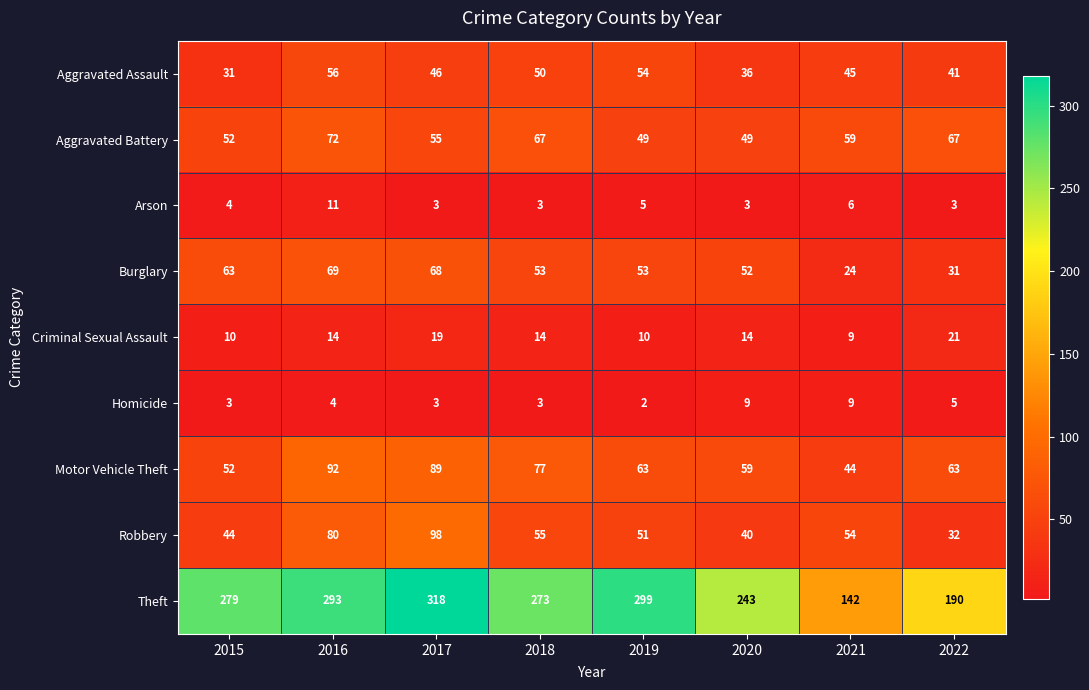

At which category does the chart reach its peak across all series?

2017